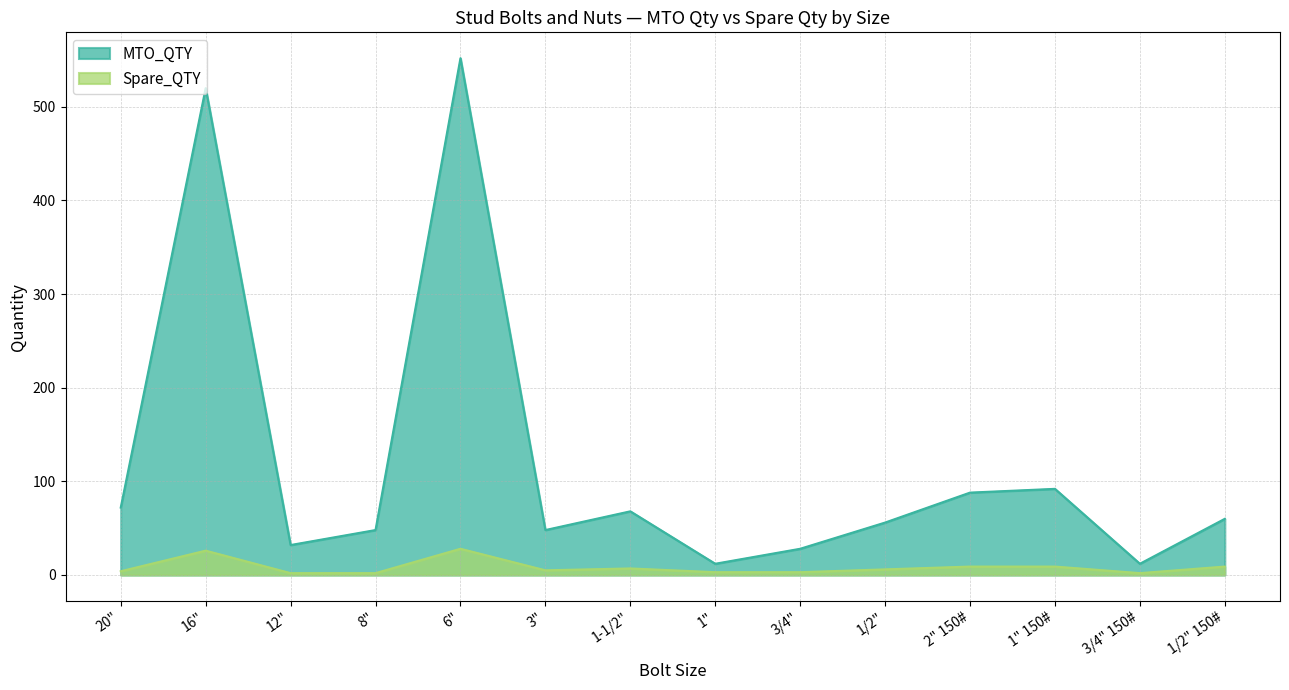

What is the value of the MTO_QTY point at the 6th from the left?

48